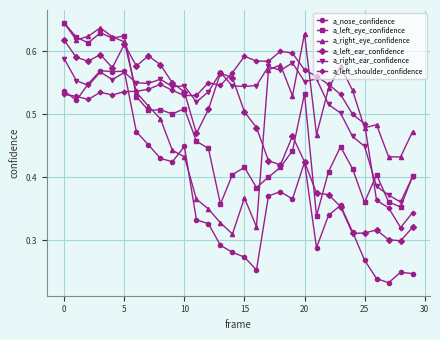

After their last crossing, which series has the higher values: a_right_ear_confidence or a_right_eye_confidence?

a_right_eye_confidence